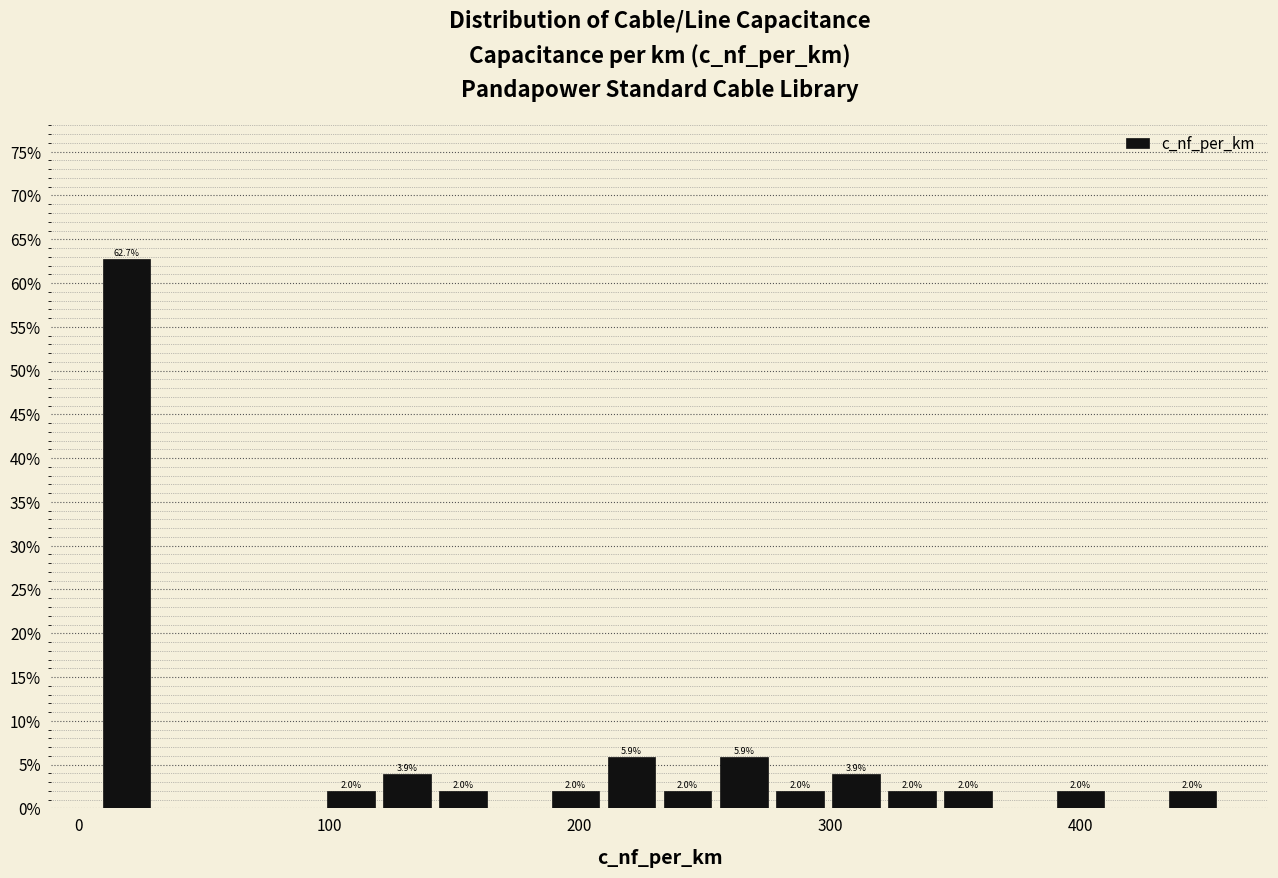

Read against the x-axis, roughly where is the centre of the tallest bar?

20